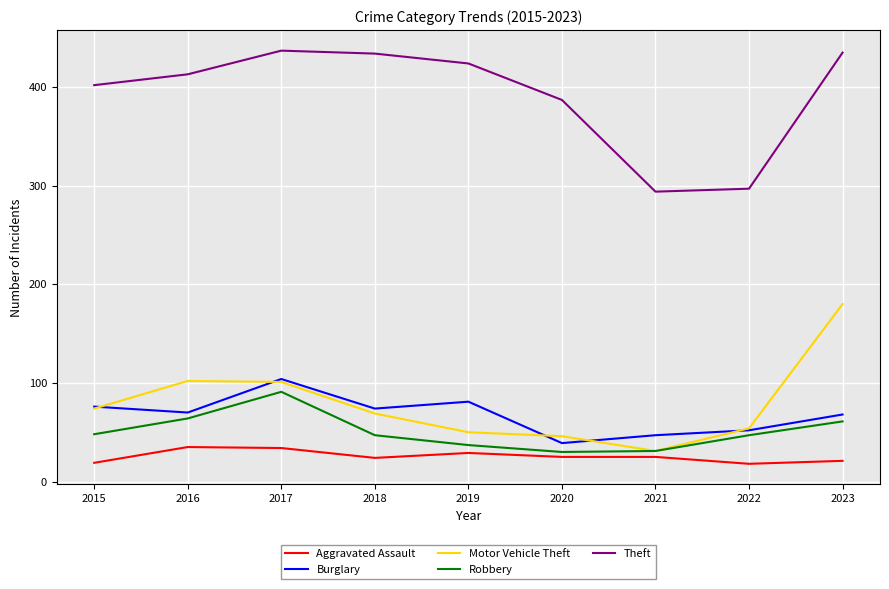

What is the total value across all series at 2016?

684